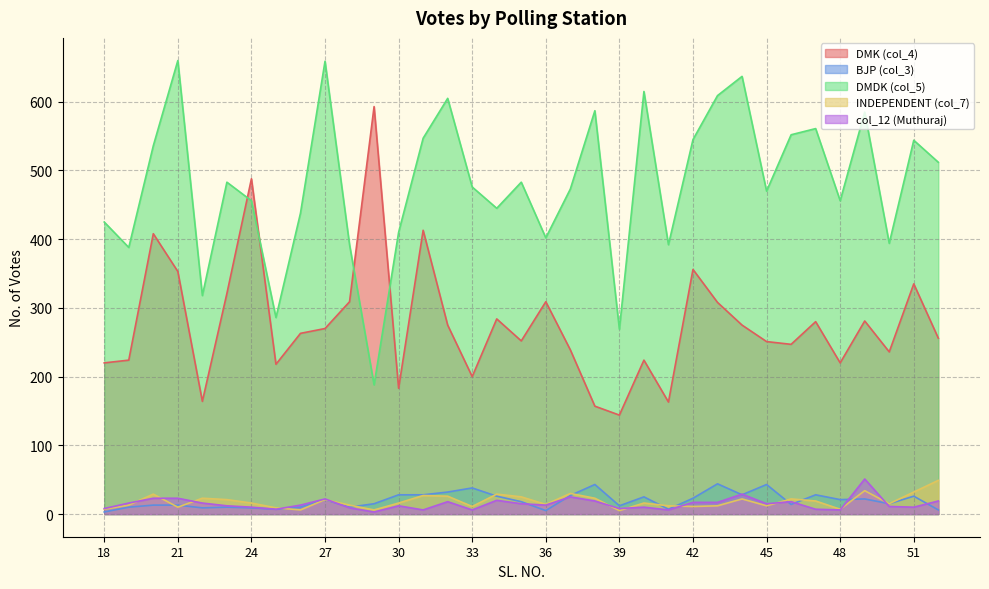

Is the value of DMK (col_4) at 48 greater than the value of DMDK (col_5) at 26?

No